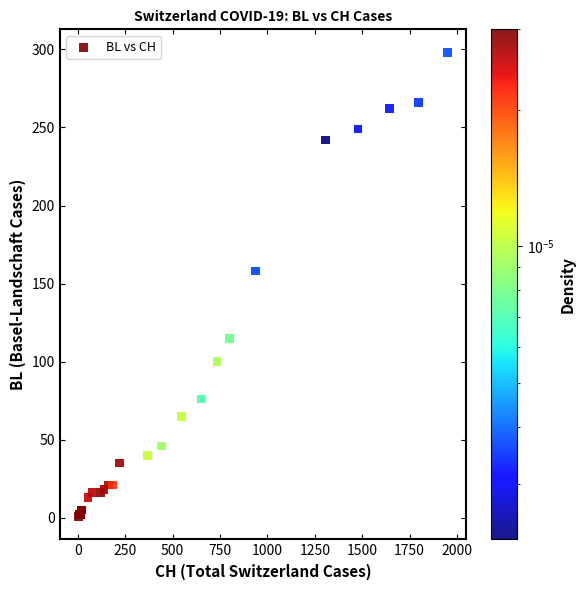

What Y value in the scatter plot is closest to 149?

158